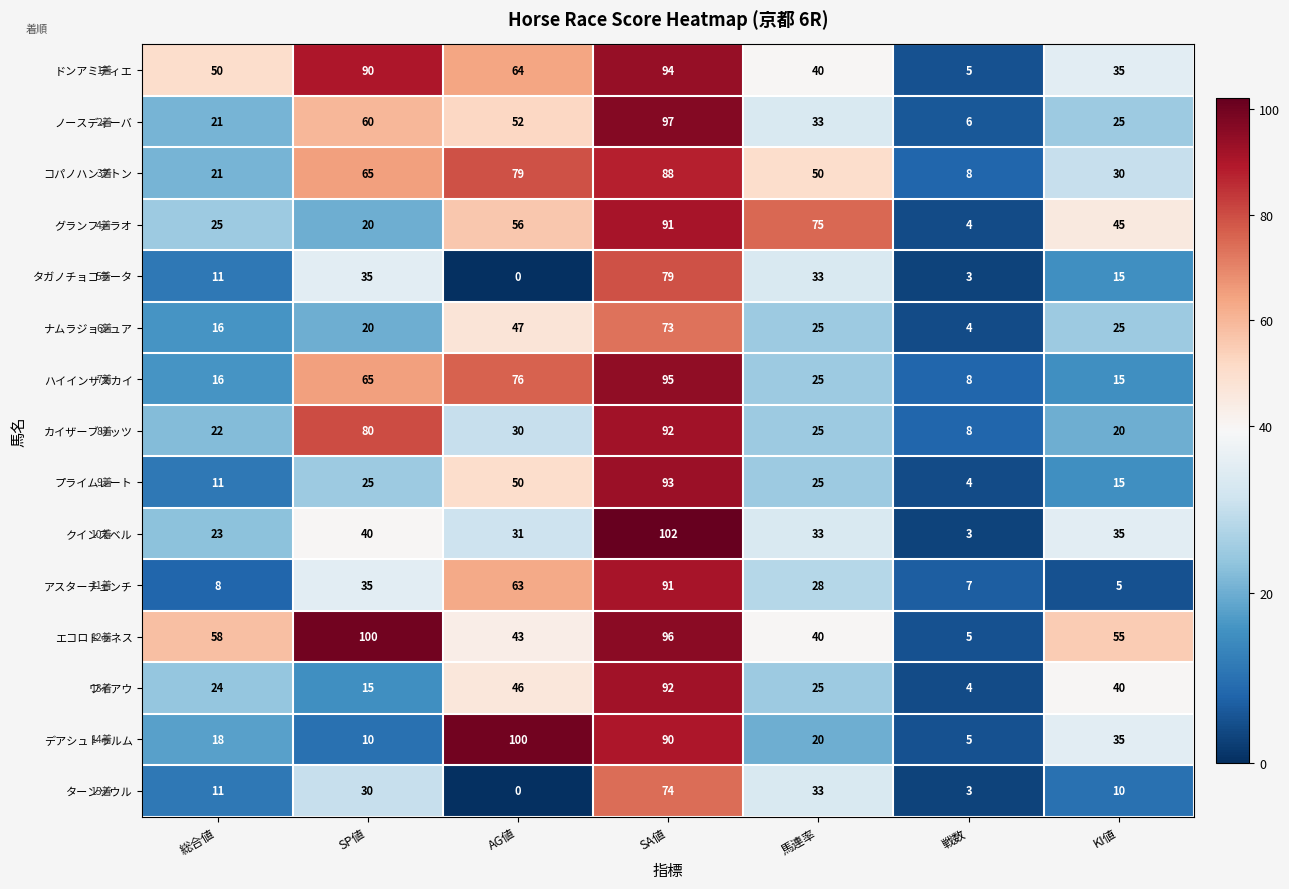

The value of カイザーブリッツ at AG値 is 7. True or false?

False